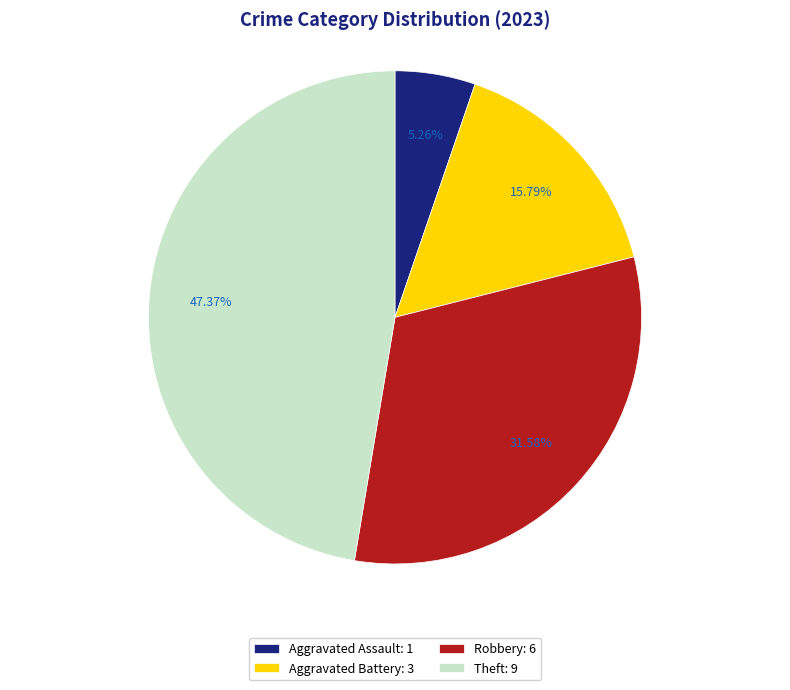

Which has a higher value, Robbery: 6 or Aggravated Battery: 3?

Robbery: 6